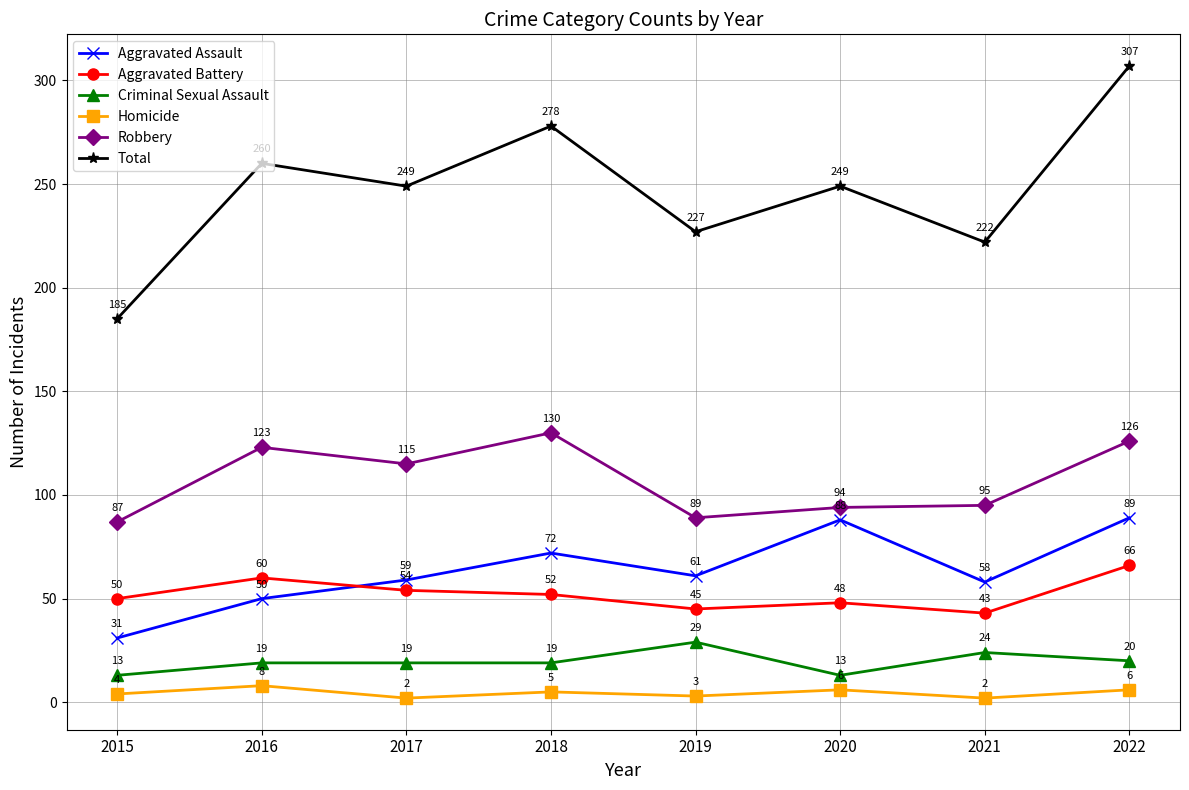

What is the approximate value of Aggravated Battery at 2016, to the nearest 5?

60